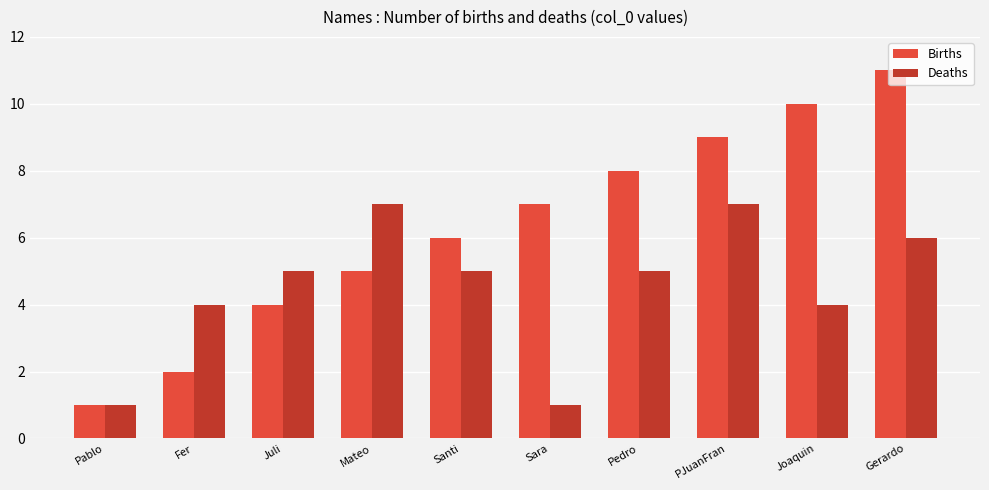

Rank the series by their maximum value, from lowest to highest.

Deaths, Births